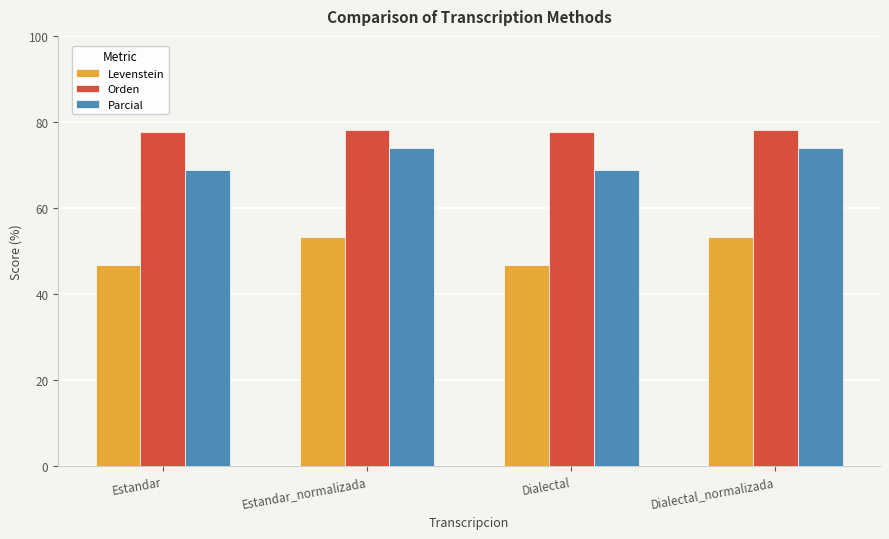

What is the label of the 1st bar from the left?

Estandar